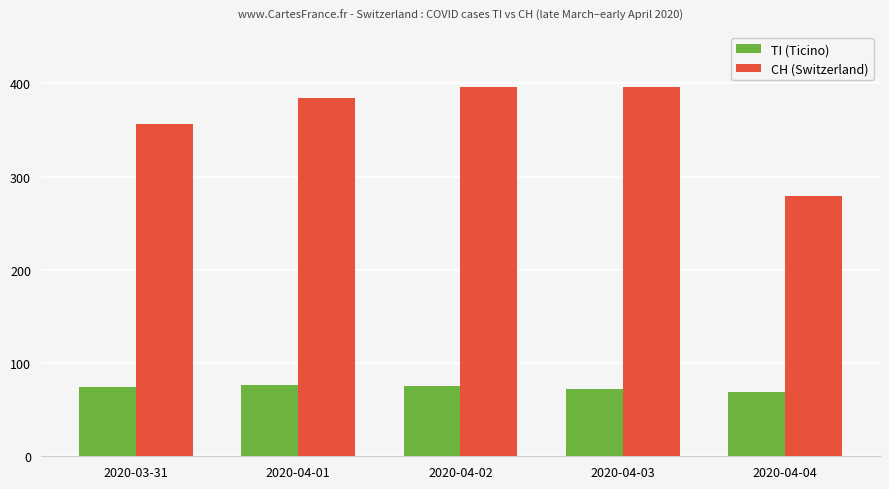

How many bars are there in each group?

2